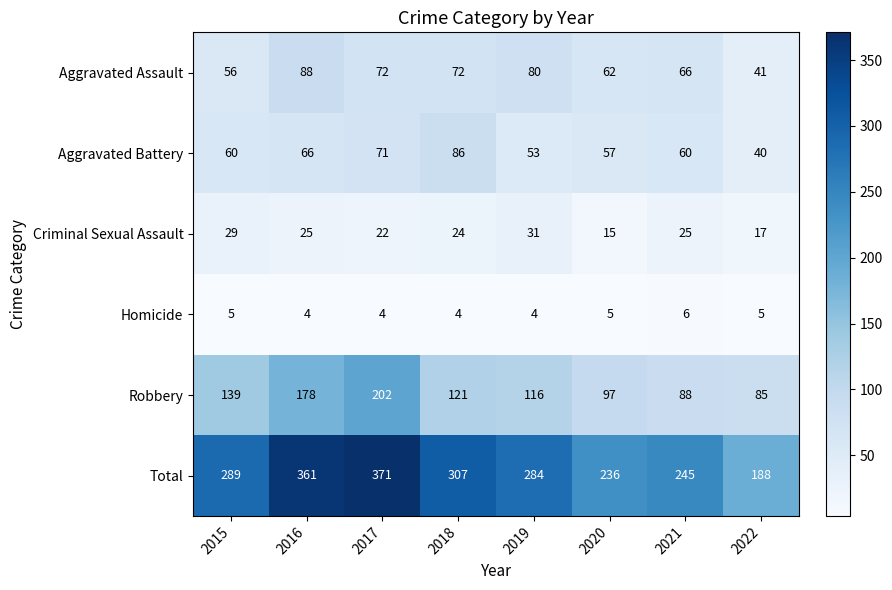

Which series has the largest total across all categories?

Total